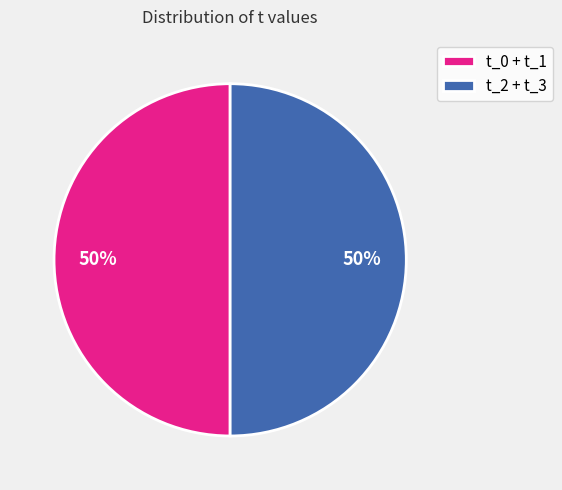

What is the ratio of the value at t_2 + t_3 to the value at t_0 + t_1?

1.0